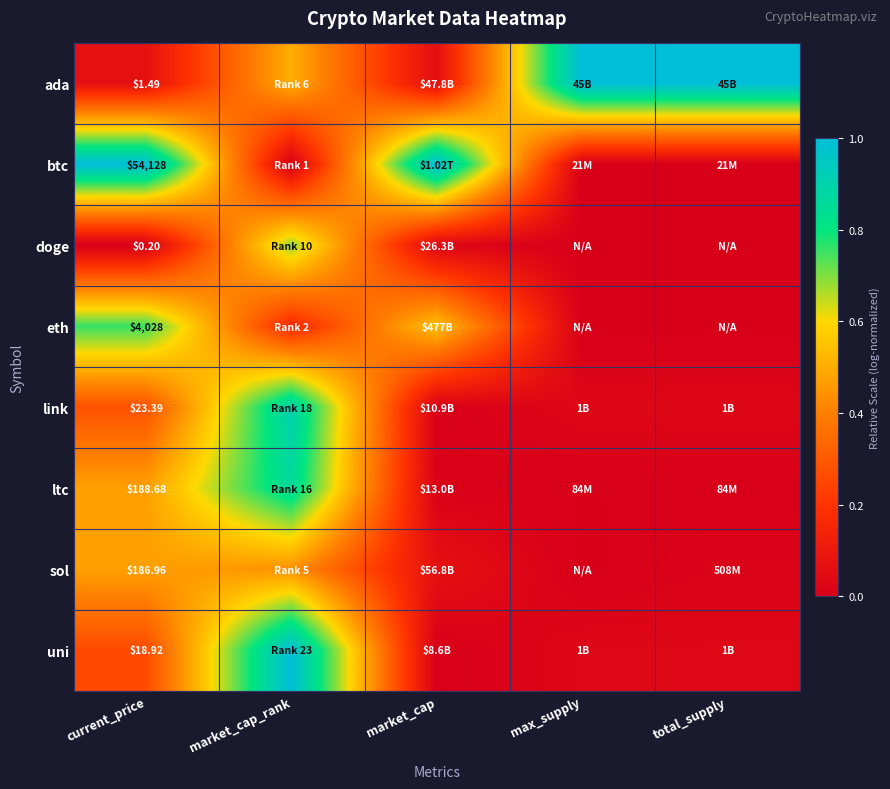

Which series has the largest range (max minus min)?

btc